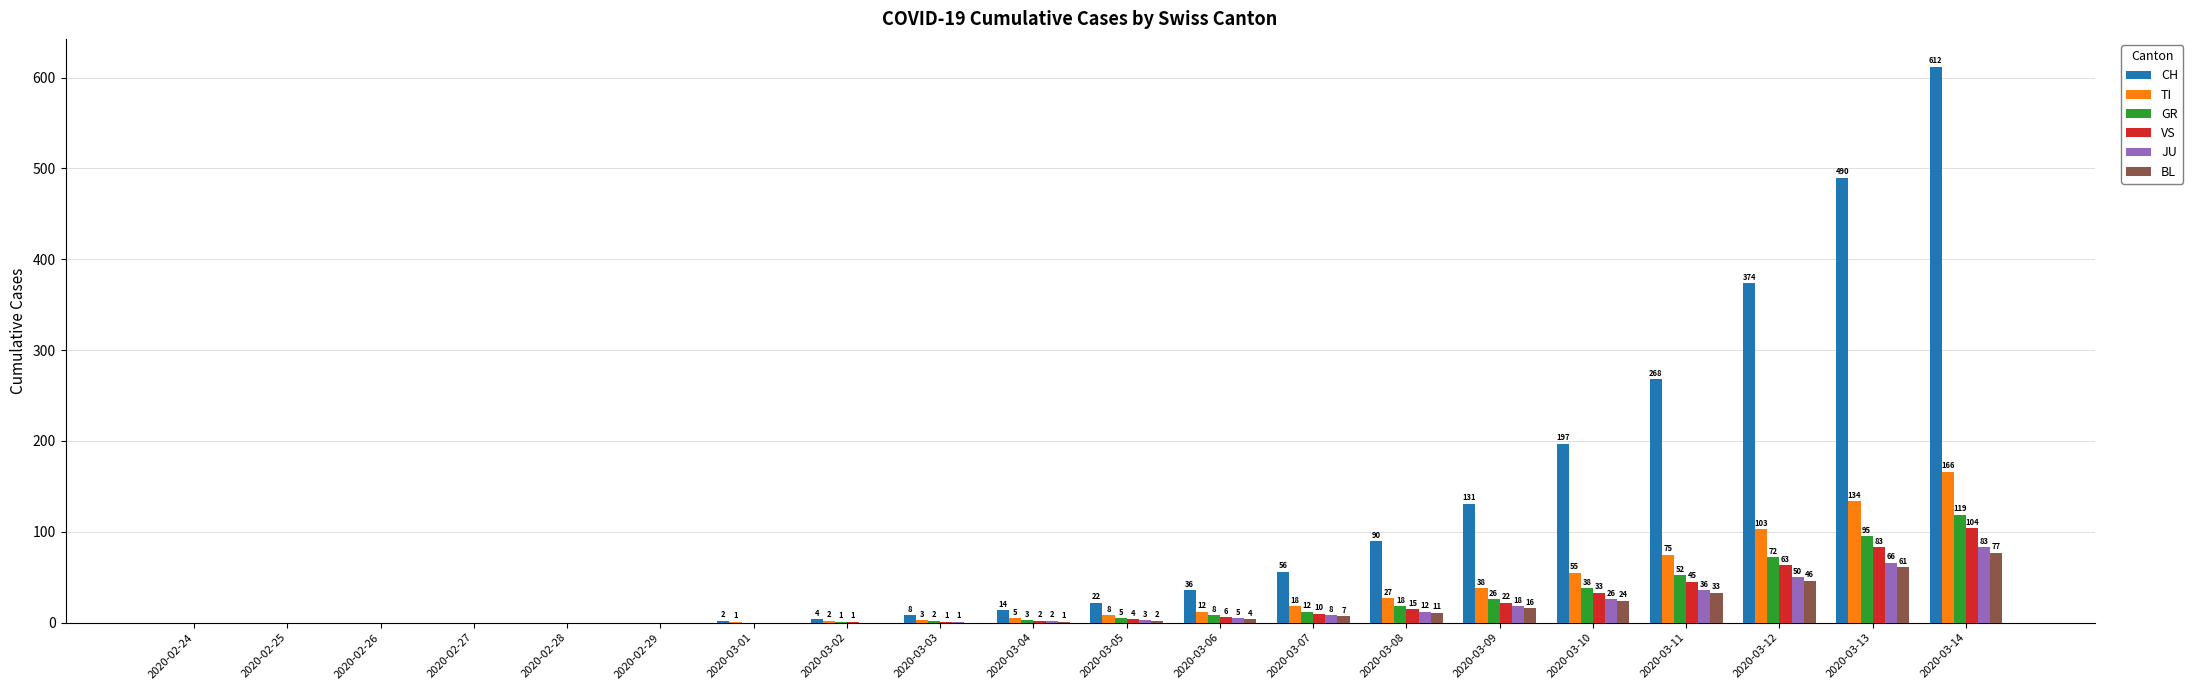

Is it true that TI equals 166 at 2020-03-14?

True